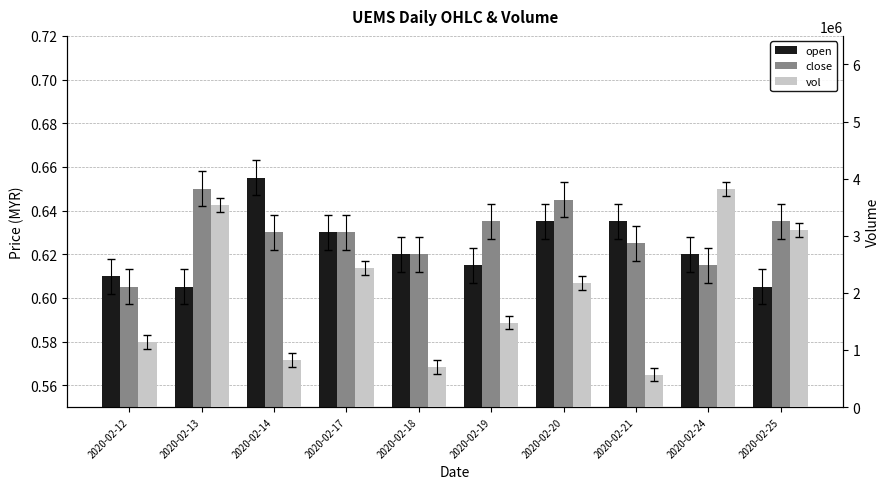

What are all the series names shown in the legend?

open, close, vol